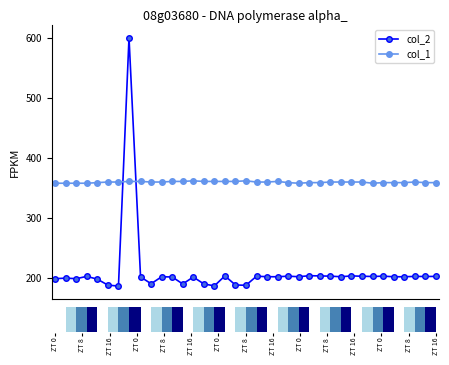

After their last crossing, which series has the higher values: col_1 or col_2?

col_1